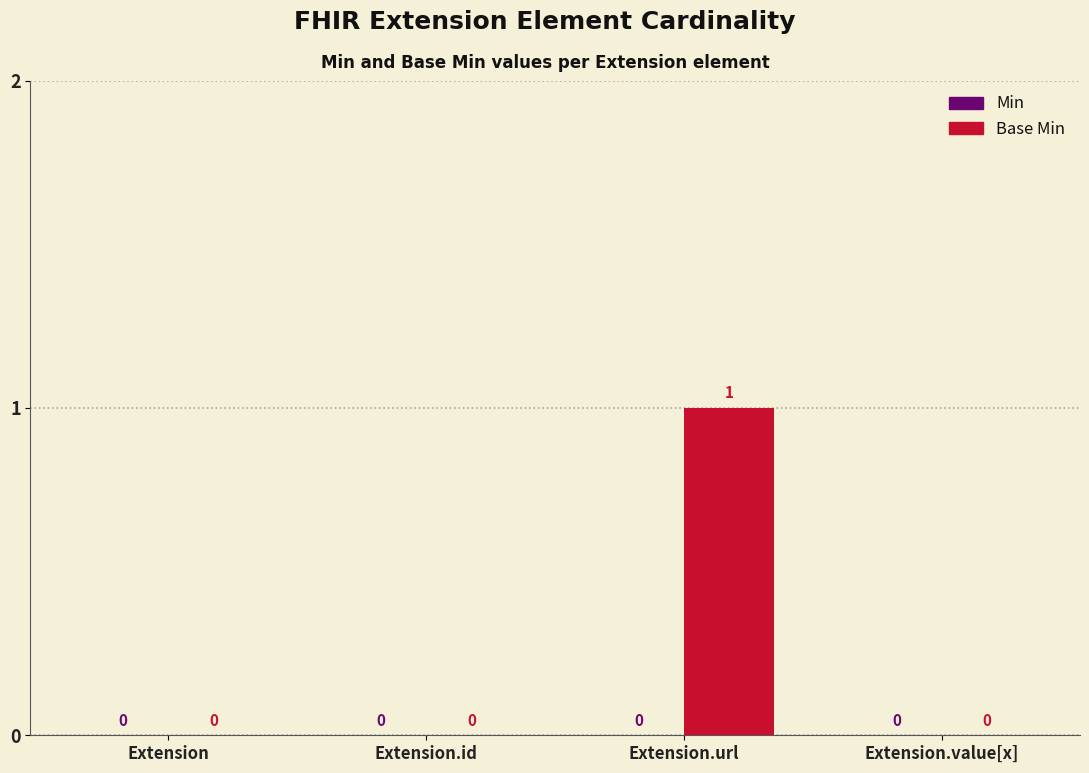

Which has a higher value, Extension.url or Extension.id?

Extension.url